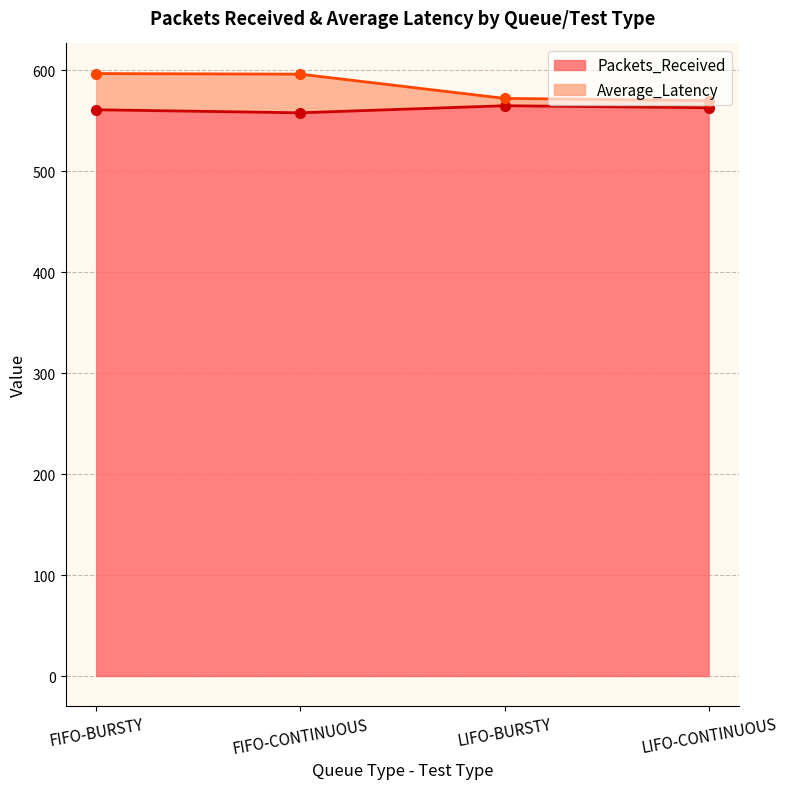

What position from the left is LIFO-CONTINUOUS?

4